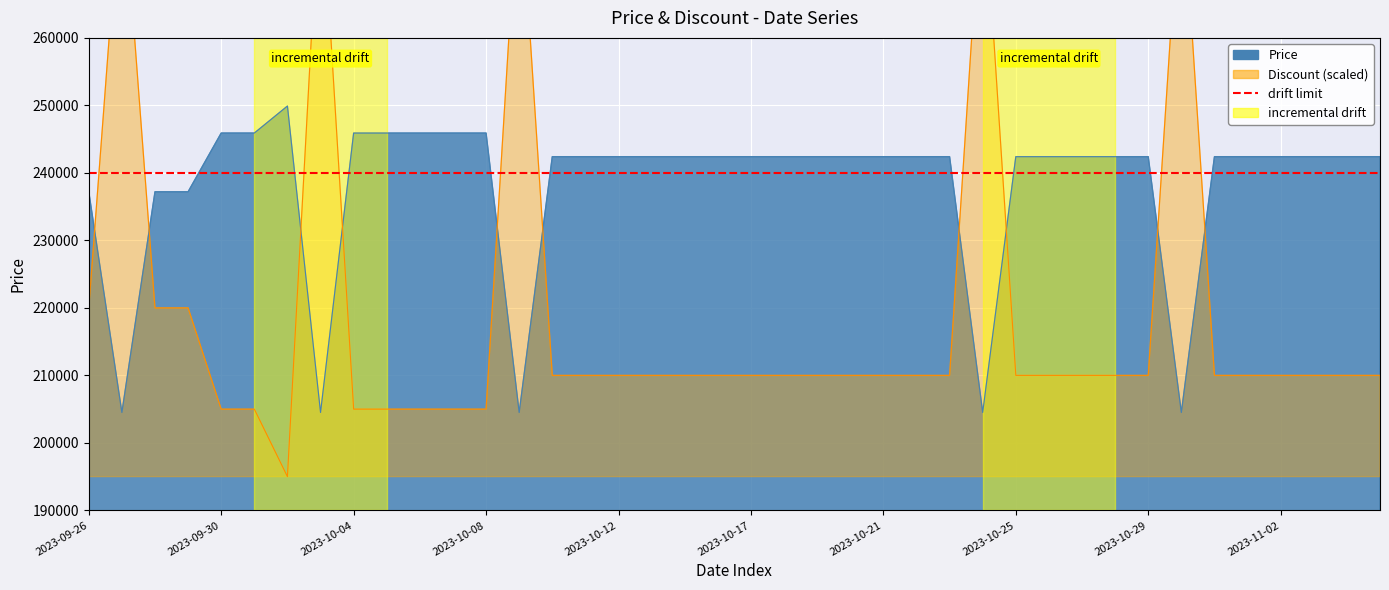

True or false: Discount and Price intersect in this chart.

True